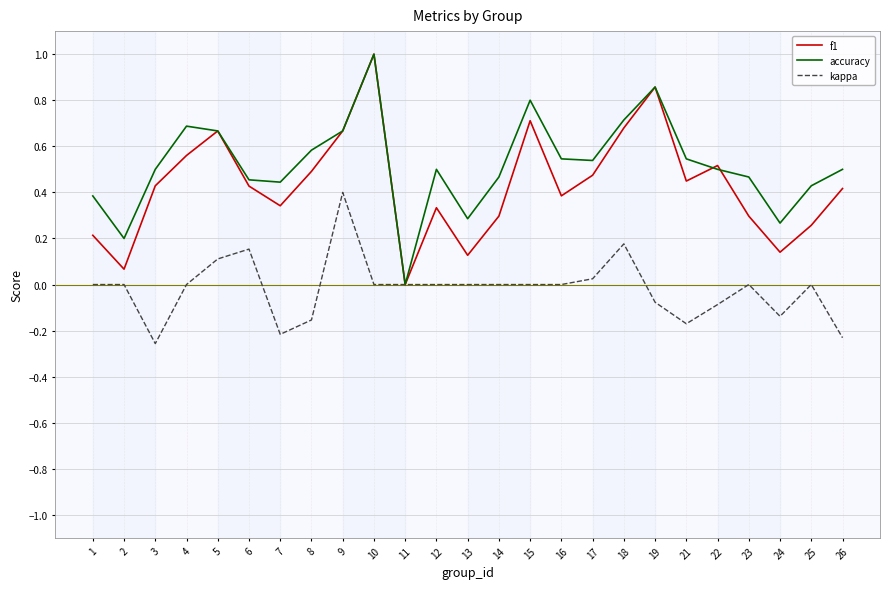

At which category is the sum across all series the highest?

10